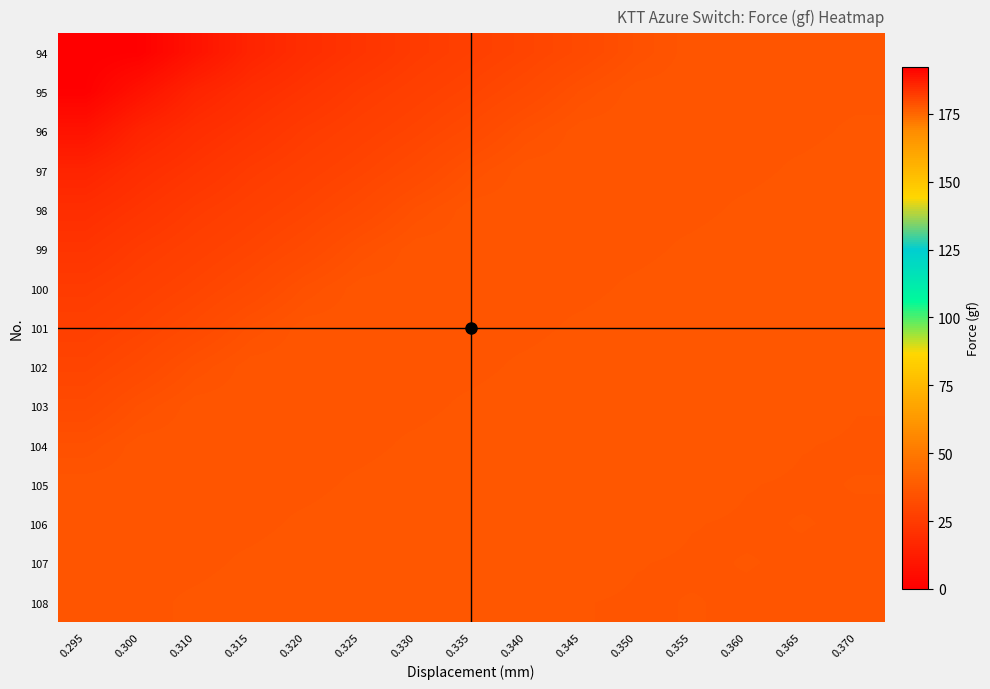

Reading left to right, list all the values displayed in this chart.

94: 0.295=0.0	0.300=0.8	0.310=8.2	0.315=15.5	0.320=19.5	0.325=22.3	0.330=25.1	0.335=27.1	0.340=29.0	0.345=31.2	0.350=34.0	0.355=35.8	0.360=35.8	0.365=35.8	0.370=35.9
95: 0.295=0.8	0.300=8.2	0.310=15.5	0.315=19.5	0.320=22.3	0.325=25.1	0.330=27.1	0.335=29.0	0.340=31.2	0.345=34.0	0.350=35.8	0.355=35.8	0.360=35.8	0.365=35.9	0.370=35.9
96: 0.295=8.2	0.300=15.5	0.310=19.5	0.315=22.3	0.320=25.1	0.325=27.1	0.330=29.0	0.335=31.2	0.340=34.0	0.345=35.8	0.350=35.8	0.355=35.8	0.360=35.9	0.365=35.9	0.370=36.2
97: 0.295=15.5	0.300=19.5	0.310=22.3	0.315=25.1	0.320=27.1	0.325=29.0	0.330=31.2	0.335=34.0	0.340=35.8	0.345=35.8	0.350=35.8	0.355=35.9	0.360=35.9	0.365=36.2	0.370=36.4
98: 0.295=19.5	0.300=22.3	0.310=25.1	0.315=27.1	0.320=29.0	0.325=31.2	0.330=34.0	0.335=35.8	0.340=35.8	0.345=35.8	0.350=35.9	0.355=35.9	0.360=36.2	0.365=36.4	0.370=36.3
99: 0.295=22.3	0.300=25.1	0.310=27.1	0.315=29.0	0.320=31.2	0.325=34.0	0.330=35.8	0.335=35.8	0.340=35.8	0.345=35.9	0.350=35.9	0.355=36.2	0.360=36.4	0.365=36.3	0.370=36.6
100: 0.295=25.1	0.300=27.1	0.310=29.0	0.315=31.2	0.320=34.0	0.325=35.8	0.330=35.8	0.335=35.8	0.340=35.9	0.345=35.9	0.350=36.2	0.355=36.4	0.360=36.3	0.365=36.6	0.370=36.5
101: 0.295=27.1	0.300=29.0	0.310=31.2	0.315=34.0	0.320=35.8	0.325=35.8	0.330=35.8	0.335=35.9	0.340=35.9	0.345=36.2	0.350=36.4	0.355=36.3	0.360=36.6	0.365=36.5	0.370=36.4
102: 0.295=29.0	0.300=31.2	0.310=34.0	0.315=35.8	0.320=35.8	0.325=35.8	0.330=35.9	0.335=35.9	0.340=36.2	0.345=36.4	0.350=36.3	0.355=36.6	0.360=36.5	0.365=36.4	0.370=36.4
103: 0.295=31.2	0.300=34.0	0.310=35.8	0.315=35.8	0.320=35.8	0.325=35.9	0.330=35.9	0.335=36.2	0.340=36.4	0.345=36.3	0.350=36.6	0.355=36.5	0.360=36.4	0.365=36.4	0.370=36.1
104: 0.295=34.0	0.300=35.8	0.310=35.8	0.315=35.8	0.320=35.9	0.325=35.9	0.330=36.2	0.335=36.4	0.340=36.3	0.345=36.6	0.350=36.5	0.355=36.4	0.360=36.4	0.365=36.1	0.370=36.0
105: 0.295=35.8	0.300=35.8	0.310=35.8	0.315=35.9	0.320=35.9	0.325=36.2	0.330=36.4	0.335=36.3	0.340=36.6	0.345=36.5	0.350=36.4	0.355=36.4	0.360=36.1	0.365=36.0	0.370=36.1
106: 0.295=35.8	0.300=35.8	0.310=35.9	0.315=35.9	0.320=36.2	0.325=36.4	0.330=36.3	0.335=36.6	0.340=36.5	0.345=36.4	0.350=36.4	0.355=36.1	0.360=36.0	0.365=36.1	0.370=36.0
107: 0.295=35.8	0.300=35.9	0.310=35.9	0.315=36.2	0.320=36.4	0.325=36.3	0.330=36.6	0.335=36.5	0.340=36.4	0.345=36.4	0.350=36.1	0.355=36.0	0.360=36.1	0.365=36.0	0.370=35.8
108: 0.295=35.9	0.300=35.9	0.310=36.2	0.315=36.4	0.320=36.3	0.325=36.6	0.330=36.5	0.335=36.4	0.340=36.4	0.345=36.1	0.350=36.0	0.355=36.1	0.360=36.0	0.365=35.8	0.370=35.7